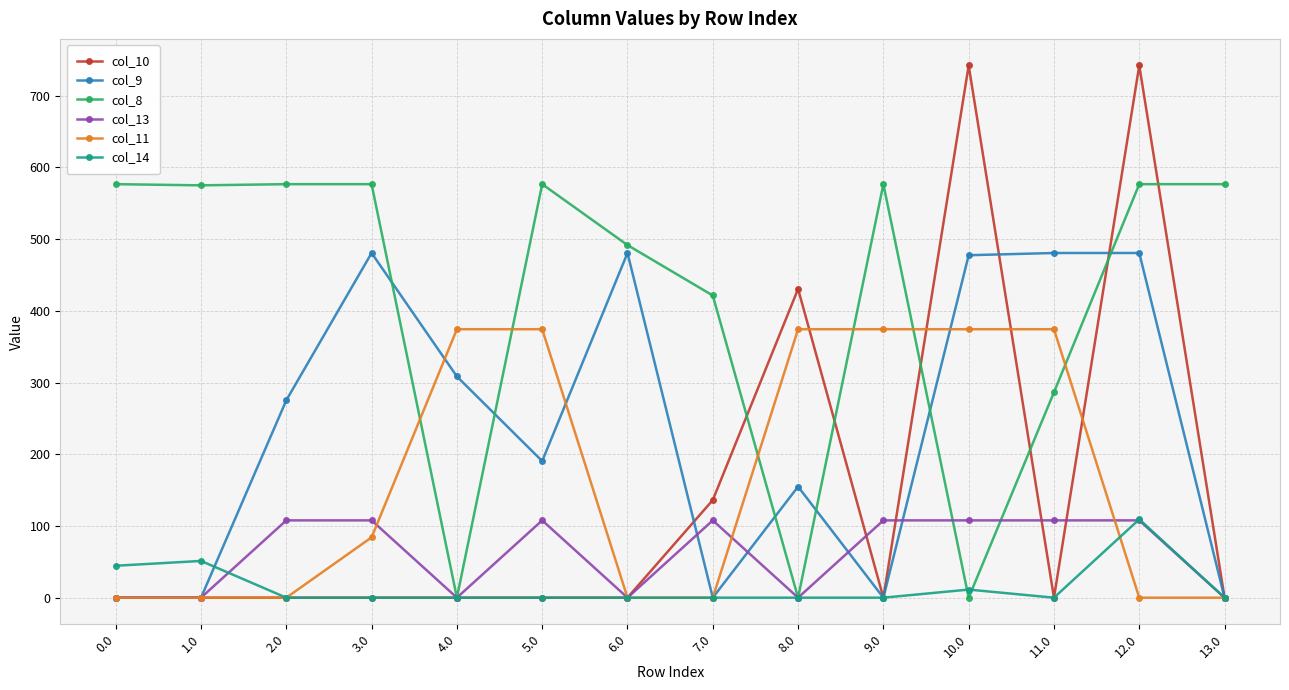

Is the value of col_10 at 3.0 greater than the value of col_13 at 7.0?

No